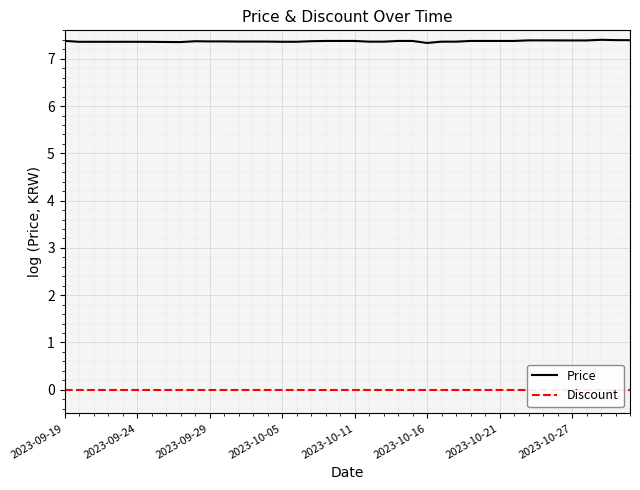

What is the approximate value of Price at 9?

7.4